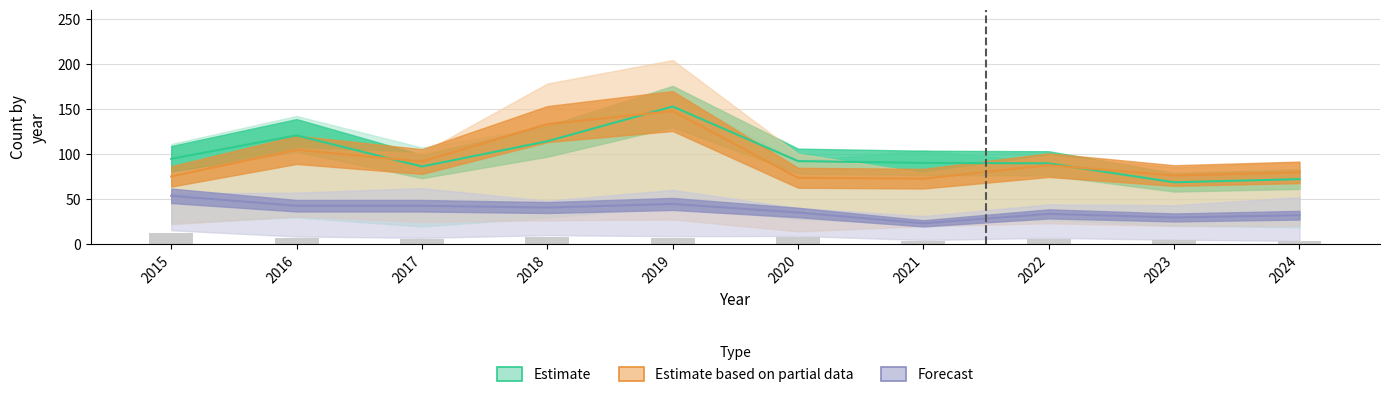

Does the chart contain stacked bars?

No